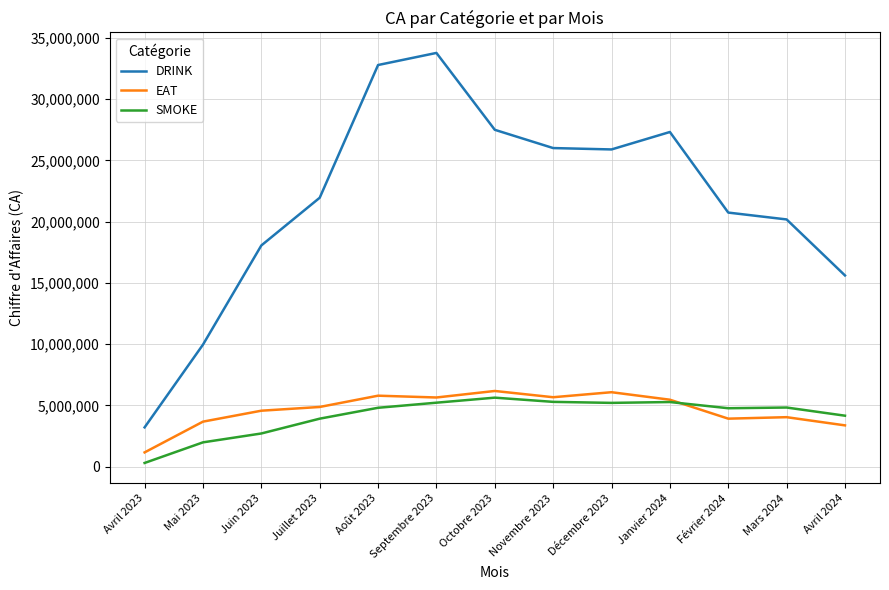

How many lines are shown in the chart?

3